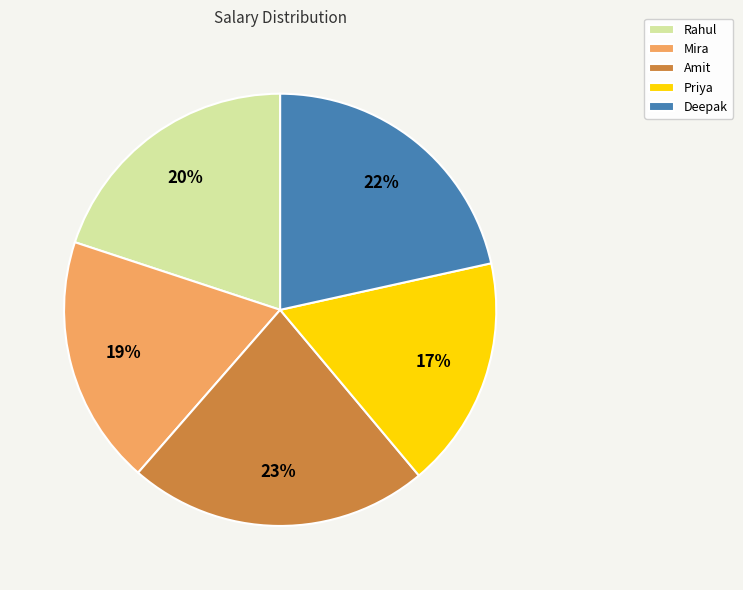

To the nearest percent, what is the average slice percentage?

20%